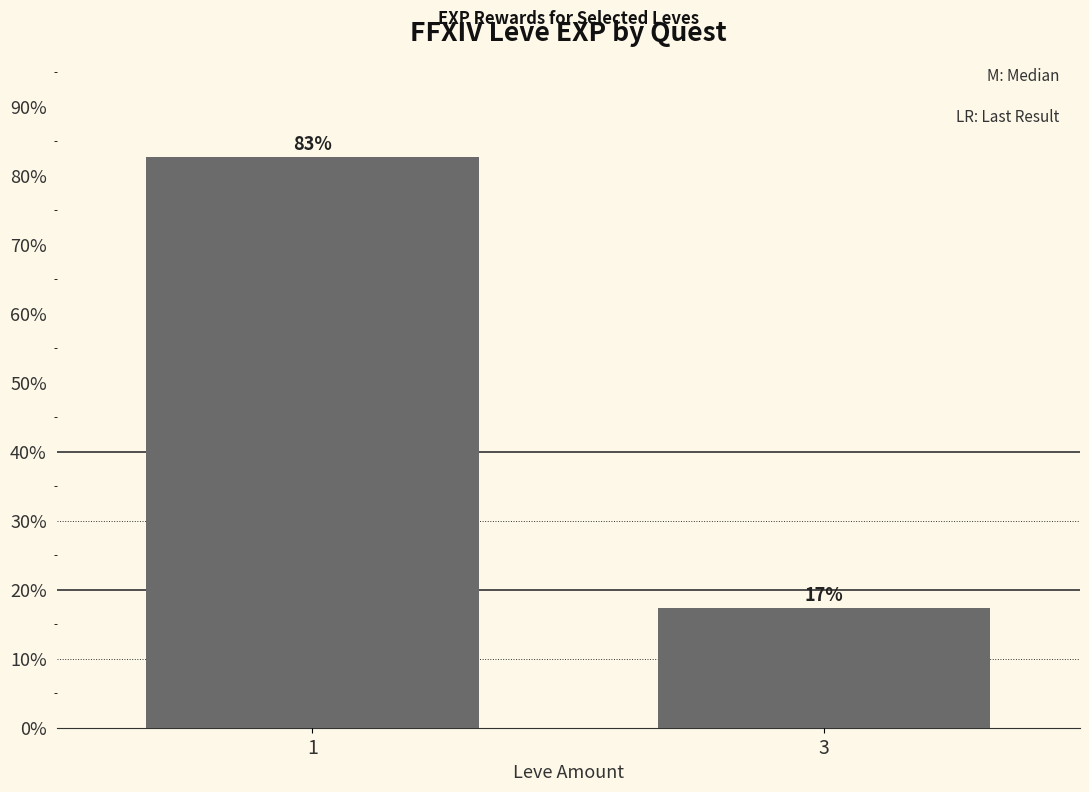

Is it true that the value at 3 is 17.3?

True